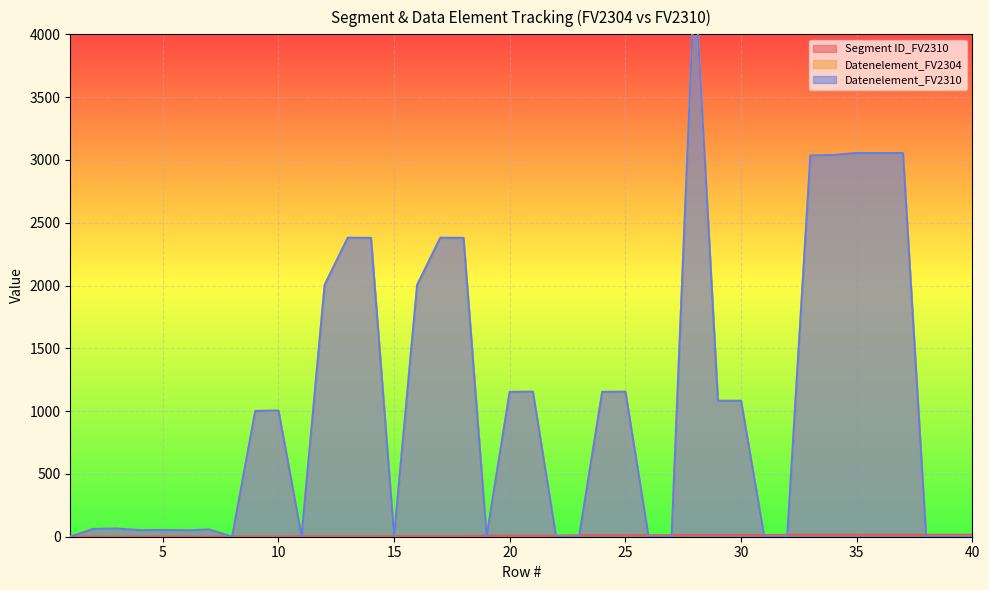

At which category is the sum across all series the highest?

28